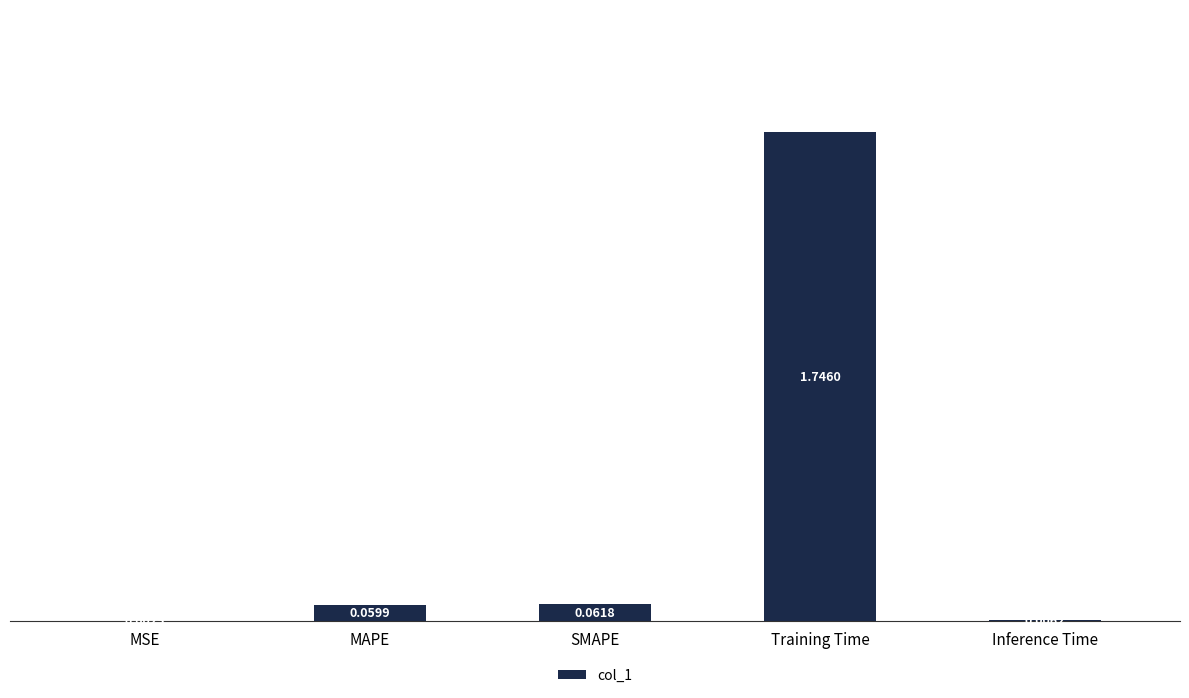

Between Training Time and Inference Time, which is larger?

Training Time